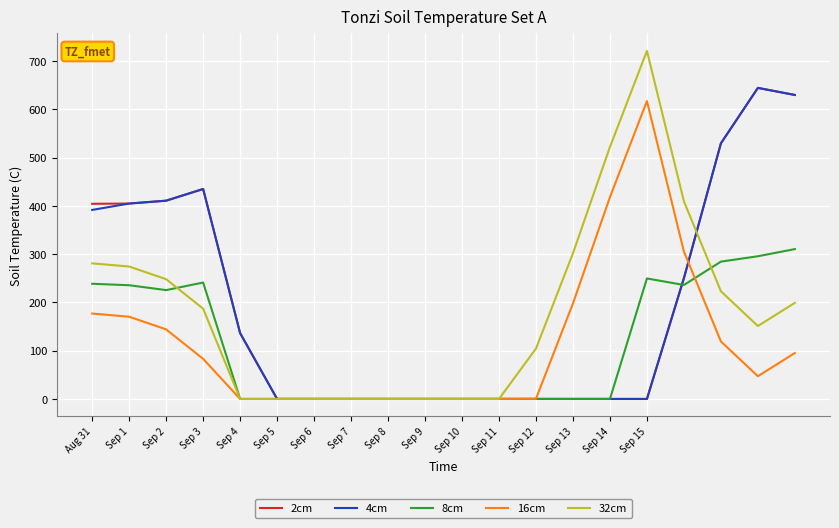

Which series has the largest range (max minus min)?

32cm